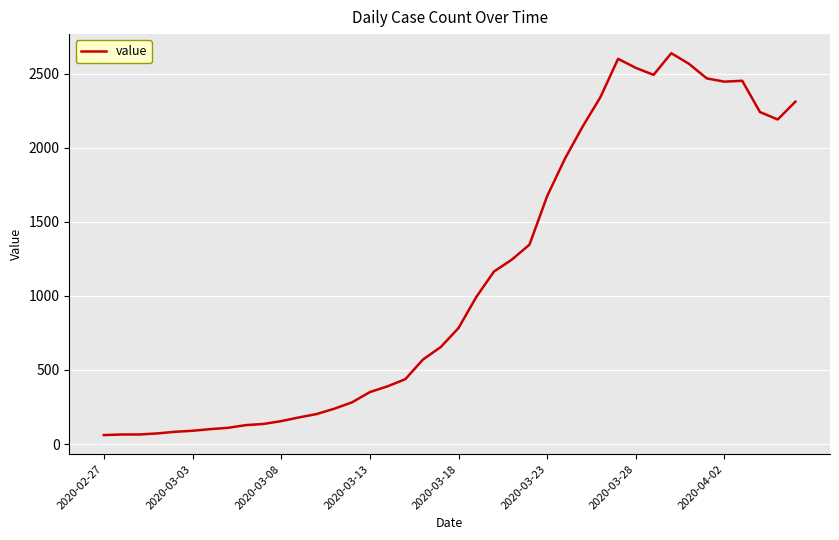

What is the difference between the maximum and minimum values?

2576